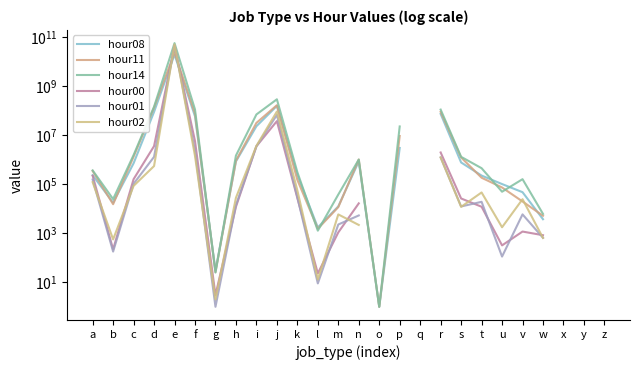

Which label corresponds to the largest value in the chart?

e